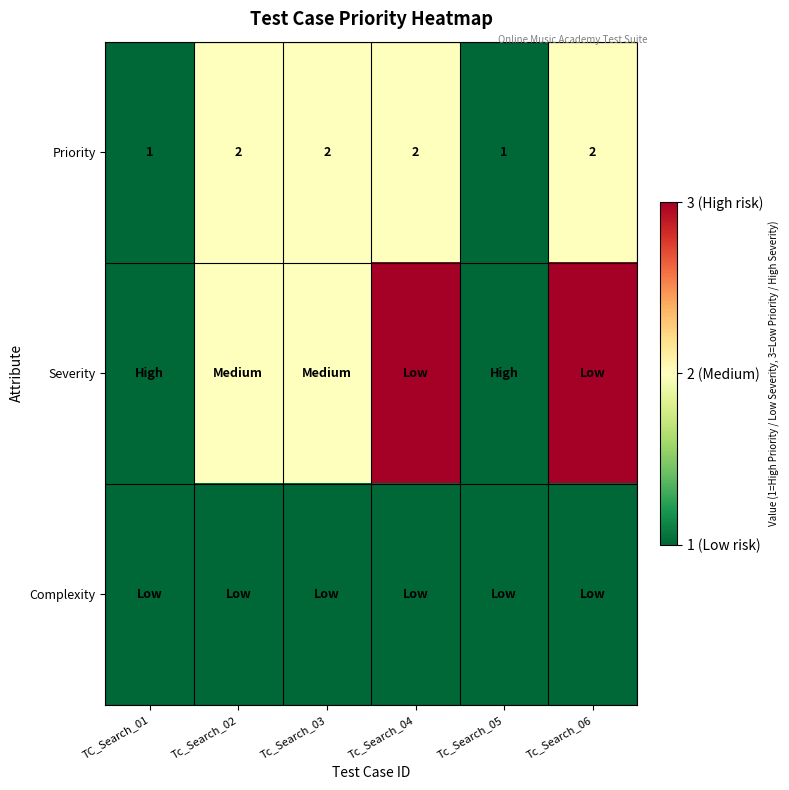

True or false: Priority has a value of 2 at Tc_Search_05.

False